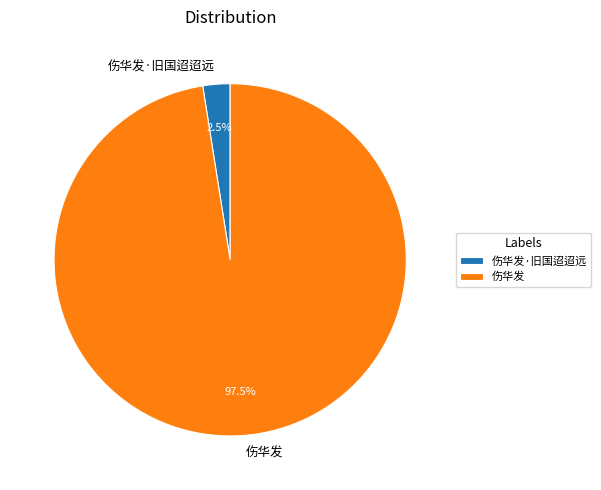

What is the total percentage of 伤华发·旧国迢迢远 and 伤华发?

100.0%